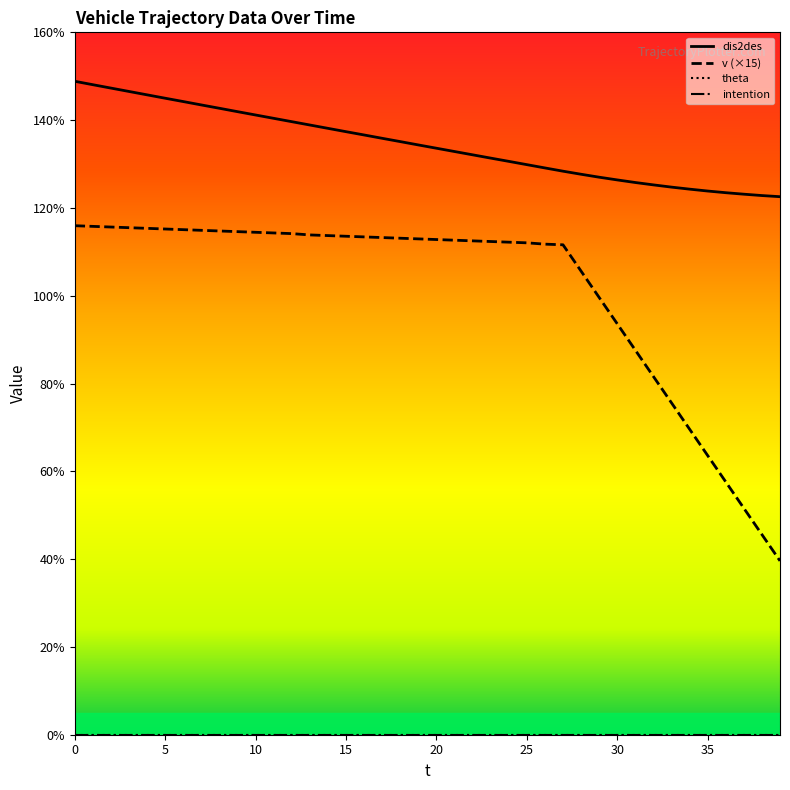

Does the chart display data point markers on the line(s)?

No